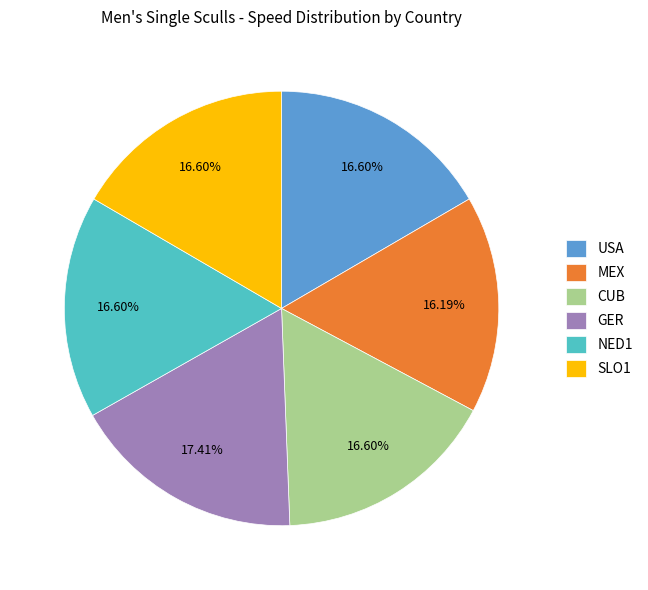

Do GER and USA together represent more than half of the pie?

No